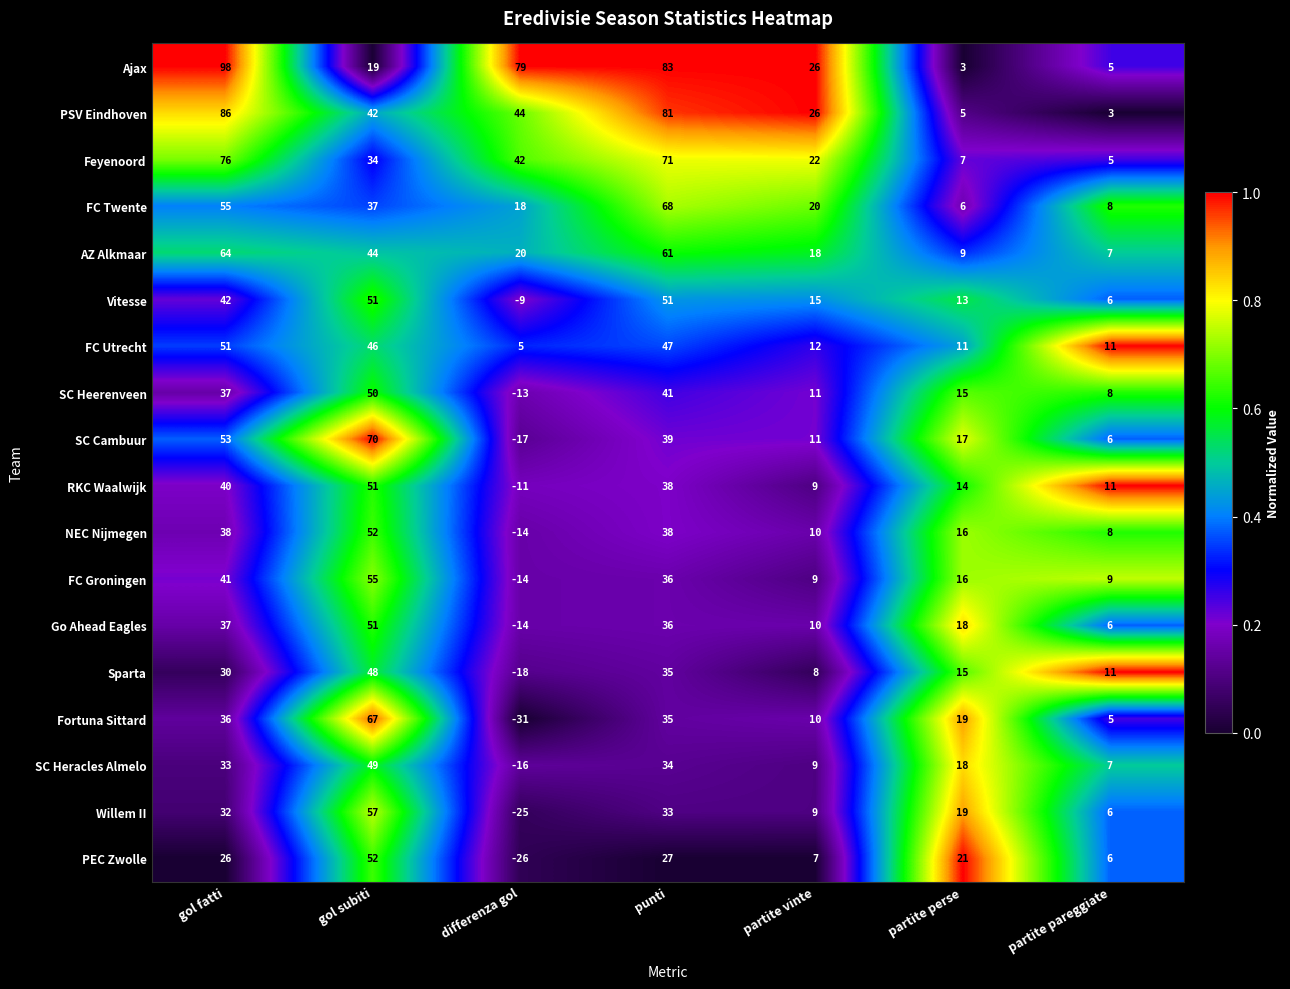

Which series has the largest range (max minus min)?

Fortuna Sittard